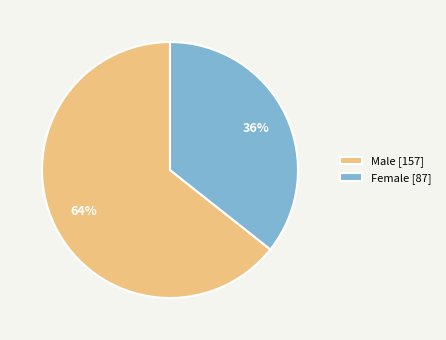

Rank the categories by value from highest to lowest.

Male, Female